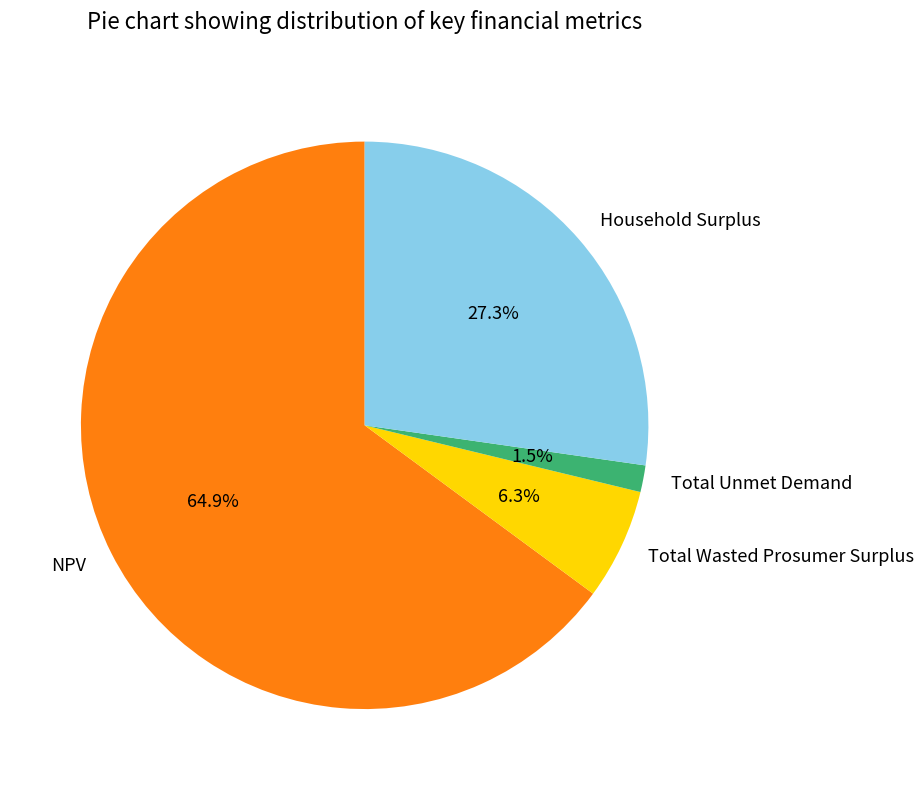

What percentage is NOT represented by Total Wasted Prosumer Surplus?

93.7%